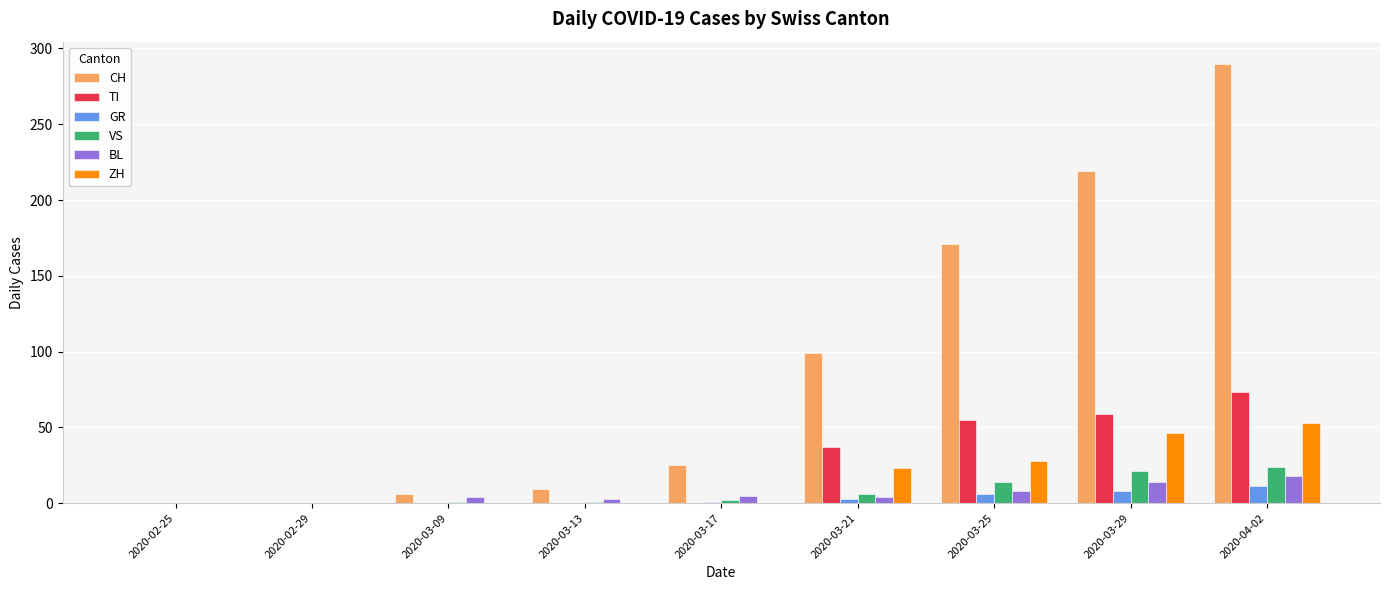

The GR series shows 8 at 2020-03-29. True or false?

True